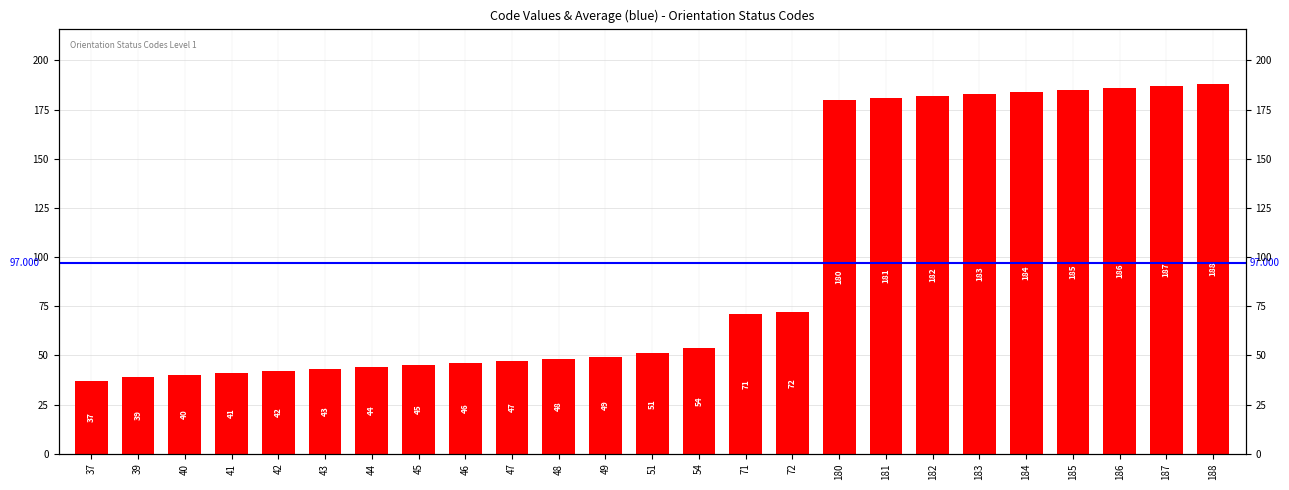

How many distinct data groups are displayed?

1